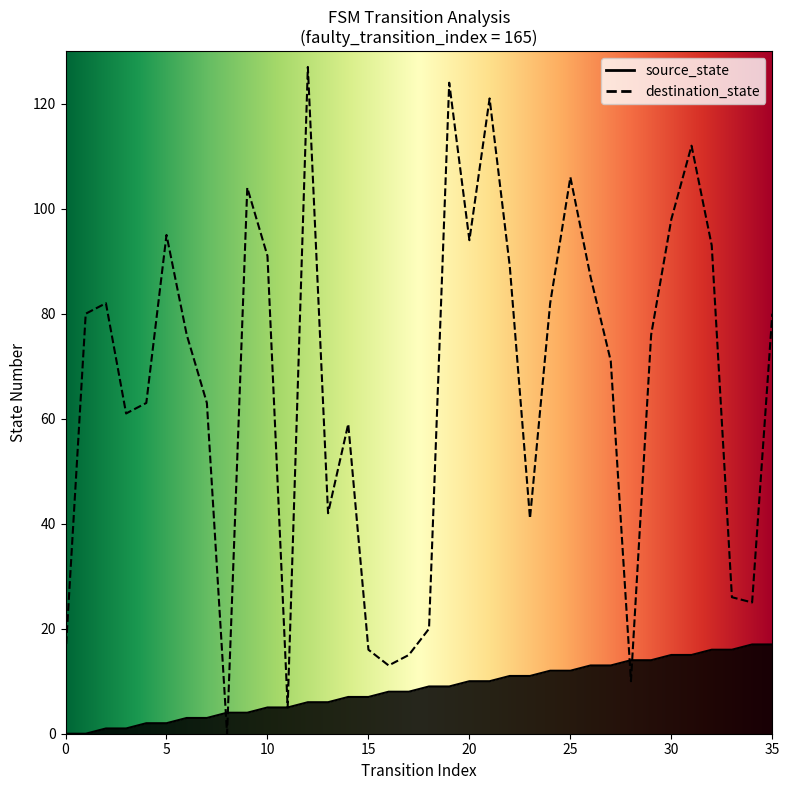

Does the chart have visible grid lines?

No